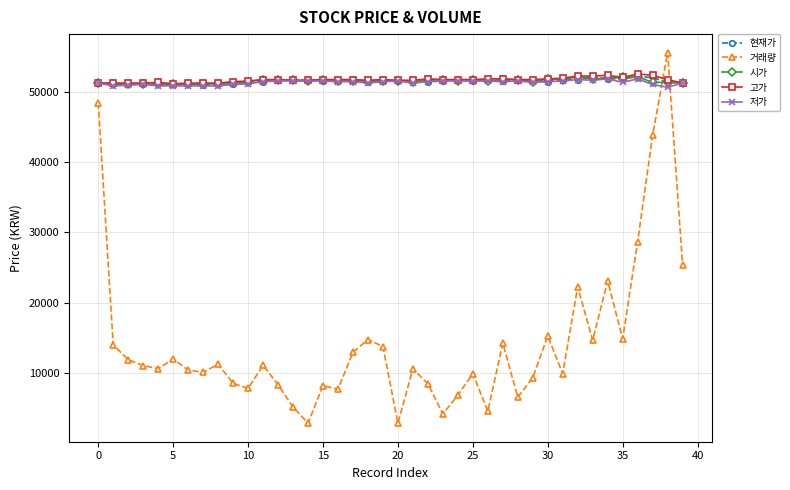

What is the highest value of the 현재가 series?

52100